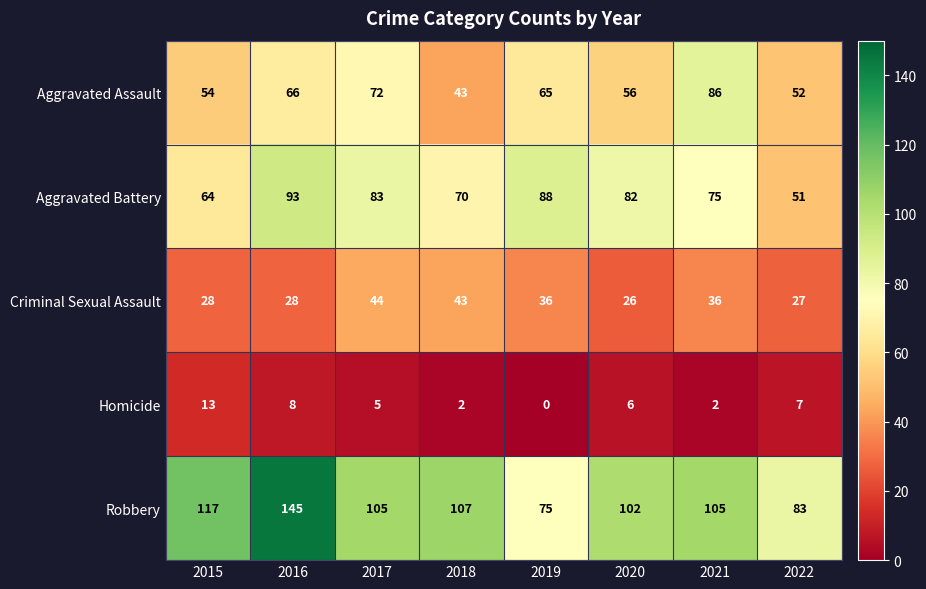

How many distinct data groups are displayed?

5